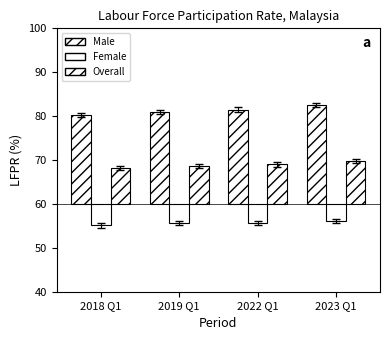

Which category has the lowest value across all series?

2018 Q1